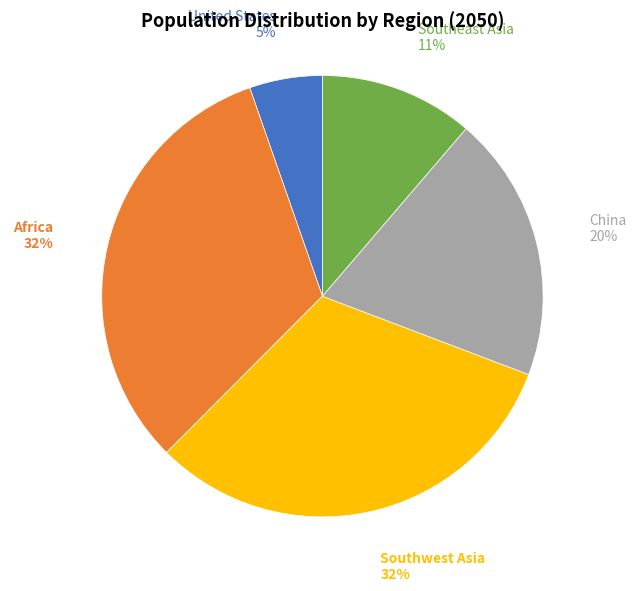

What percentage is the United States slice, to the nearest percent?

5%